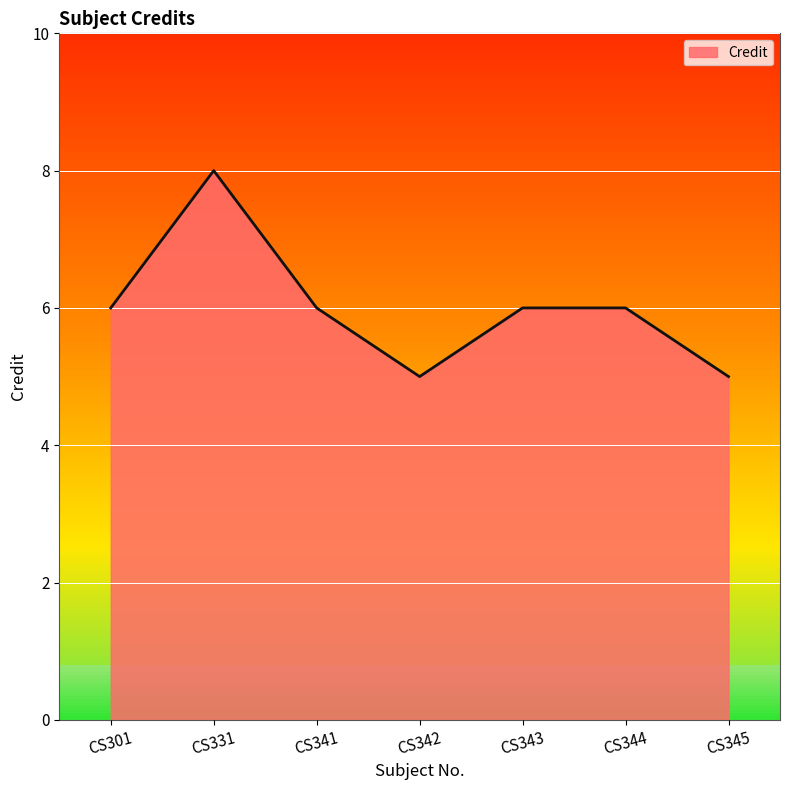

Is it true that the value at CS301 is 3?

False